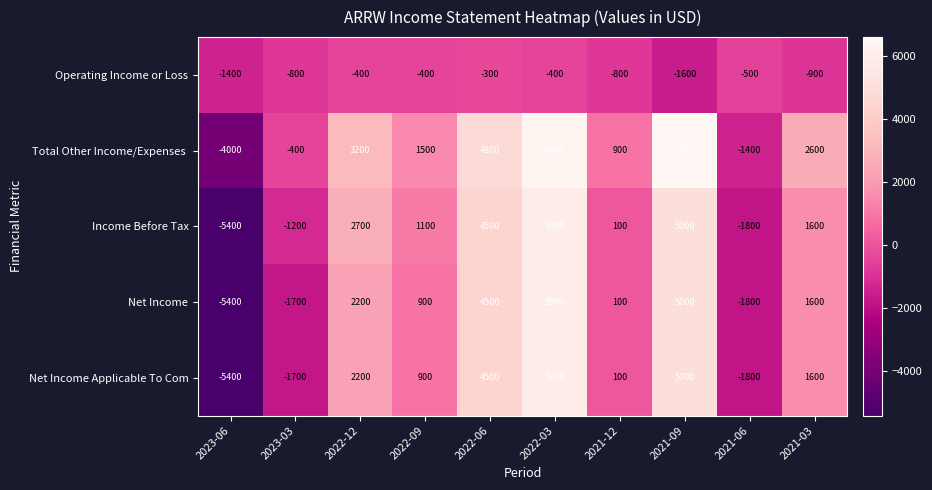

What is the difference between the highest and lowest values at 2021-06?

1300